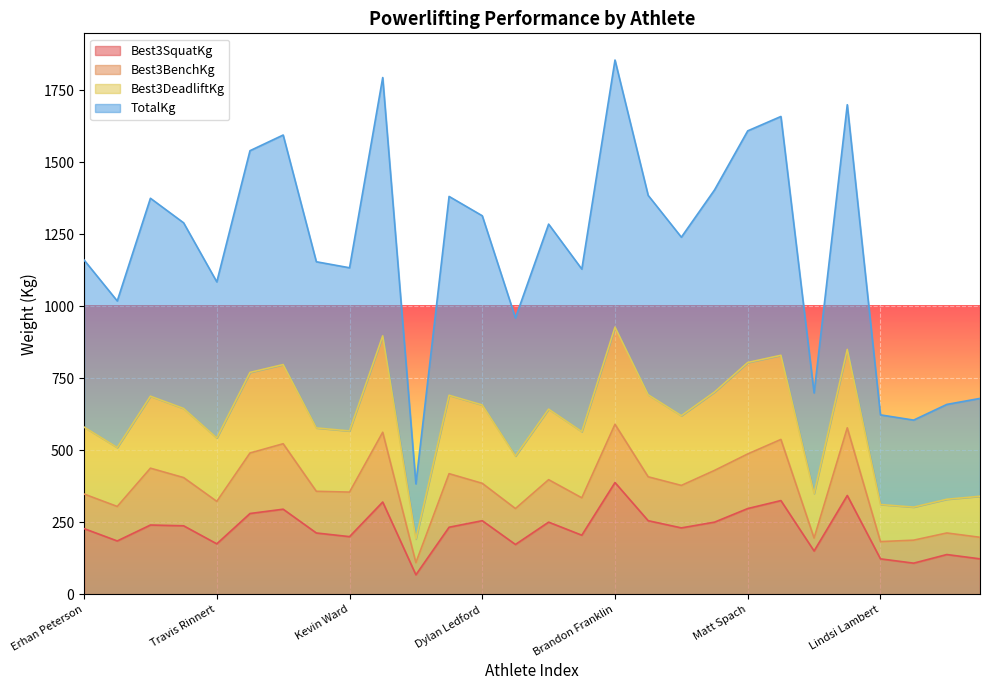

Which series changed the most between Brandon Franklin and Lindsi Lambert?

TotalKg